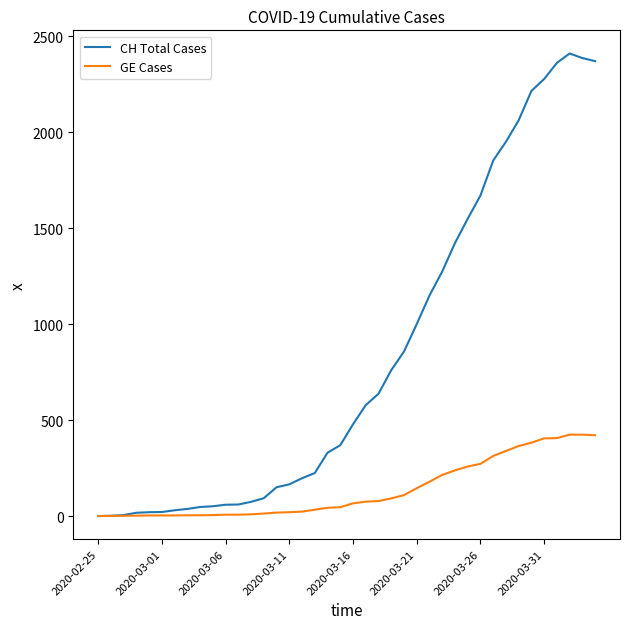

What is the greatest value displayed?

2410